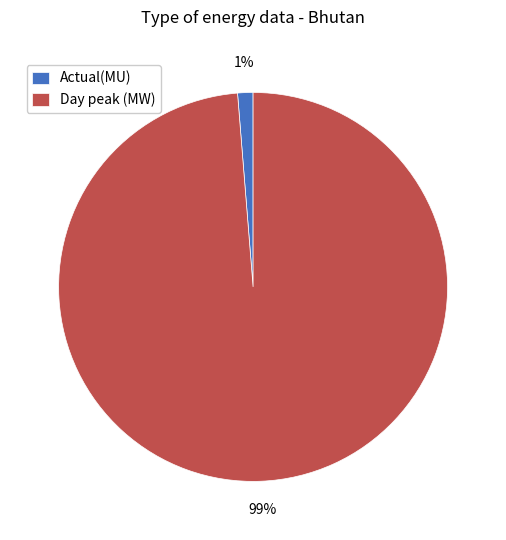

To the nearest percent, what portion does Day peak (MW) represent?

99%